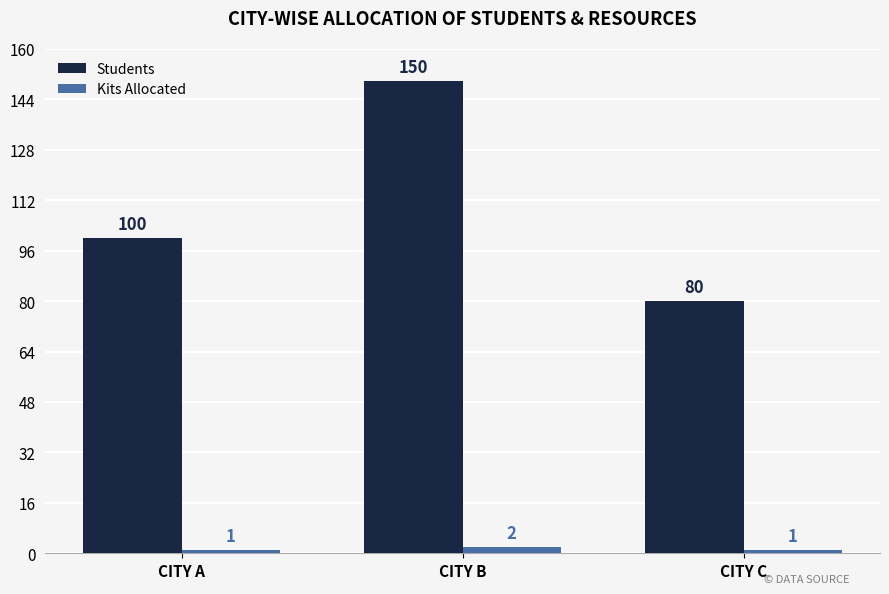

What is the approximate value of Students at CITY A, to the nearest 5?

100